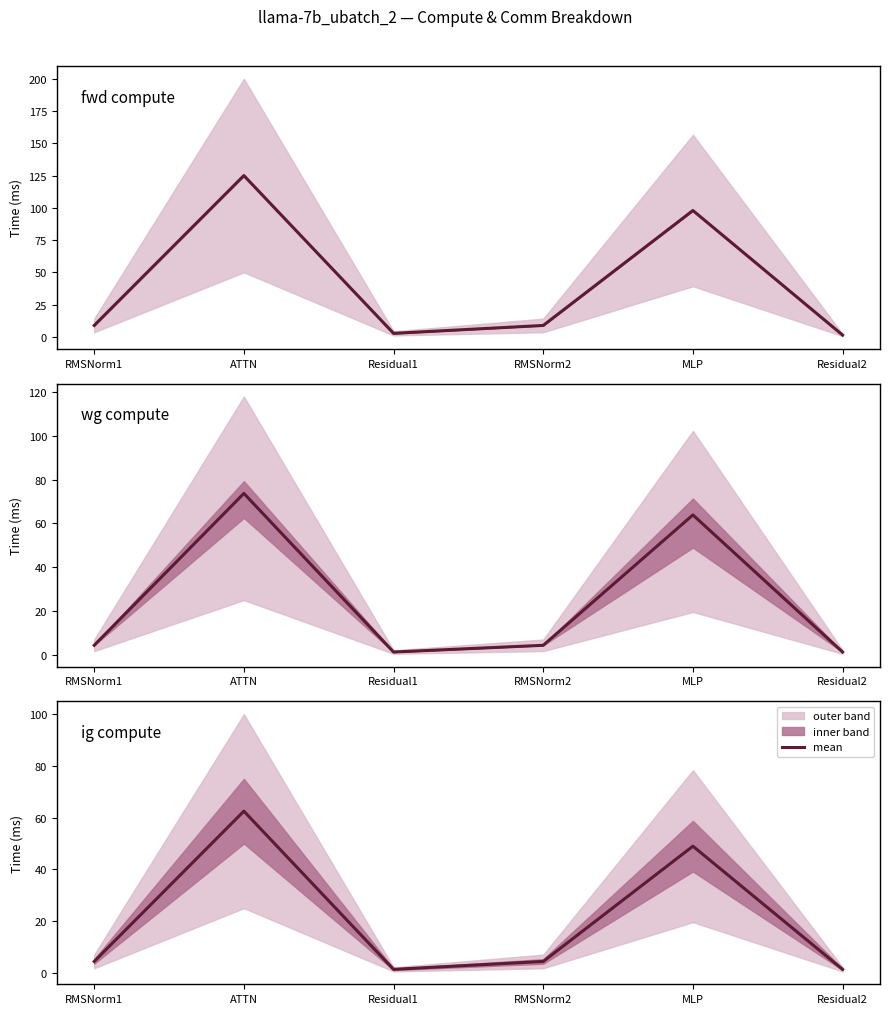

What is the difference between the fwd compute values at Residual2 and ATTN?

123.7